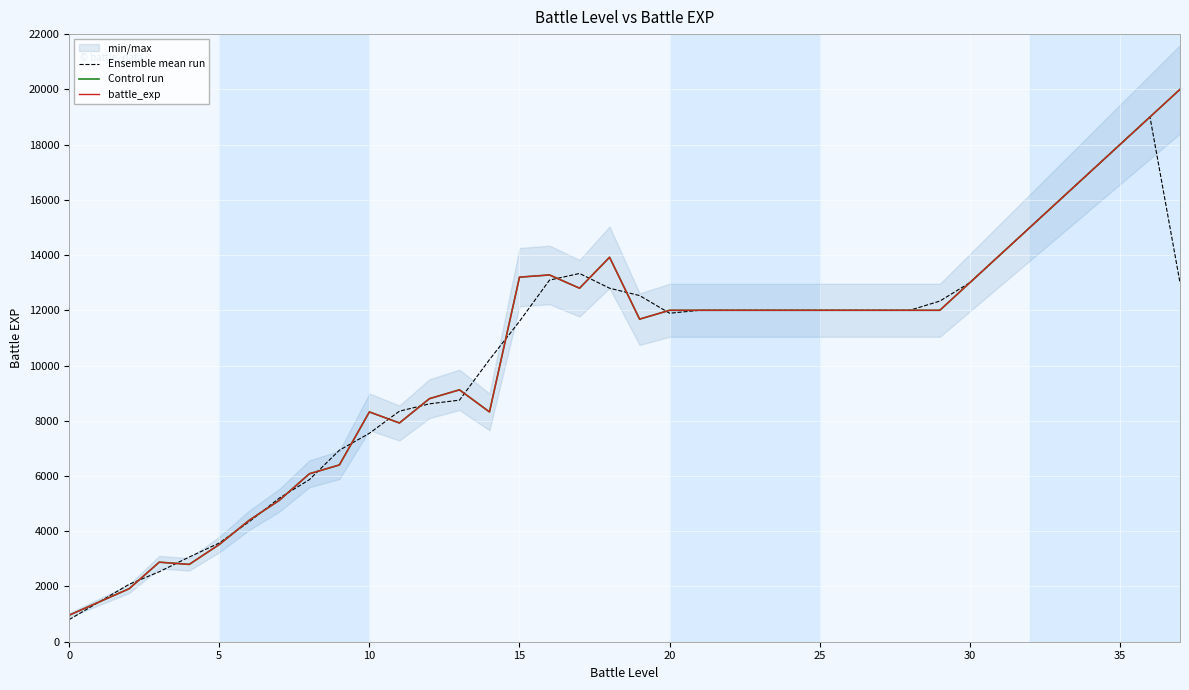

What is the average value of the Control run series?

10391.6